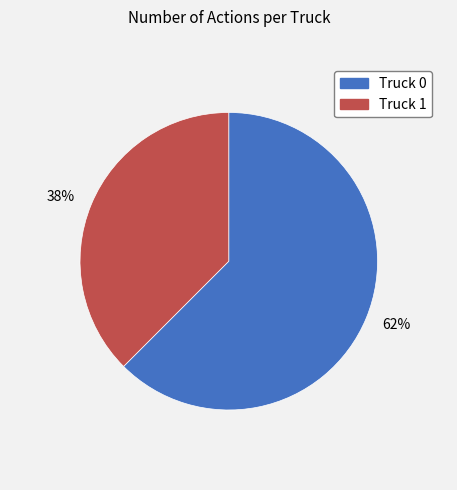

True or false: 38% accounts for 45% of the total.

False